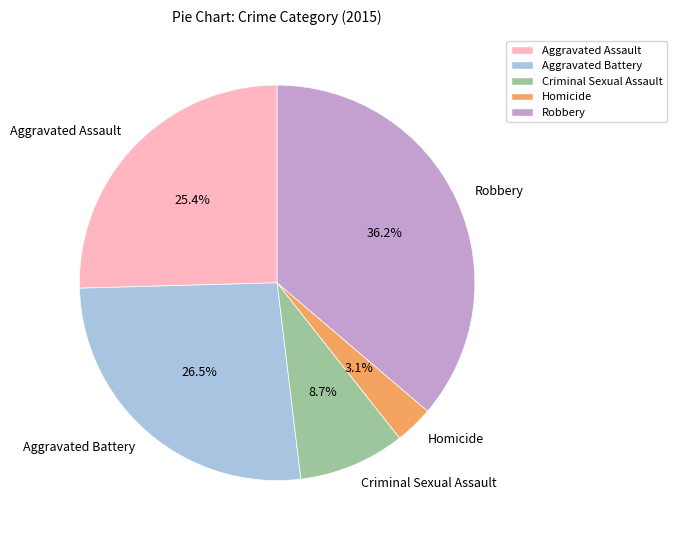

Which has a higher value, Criminal Sexual Assault or Aggravated Battery?

Aggravated Battery